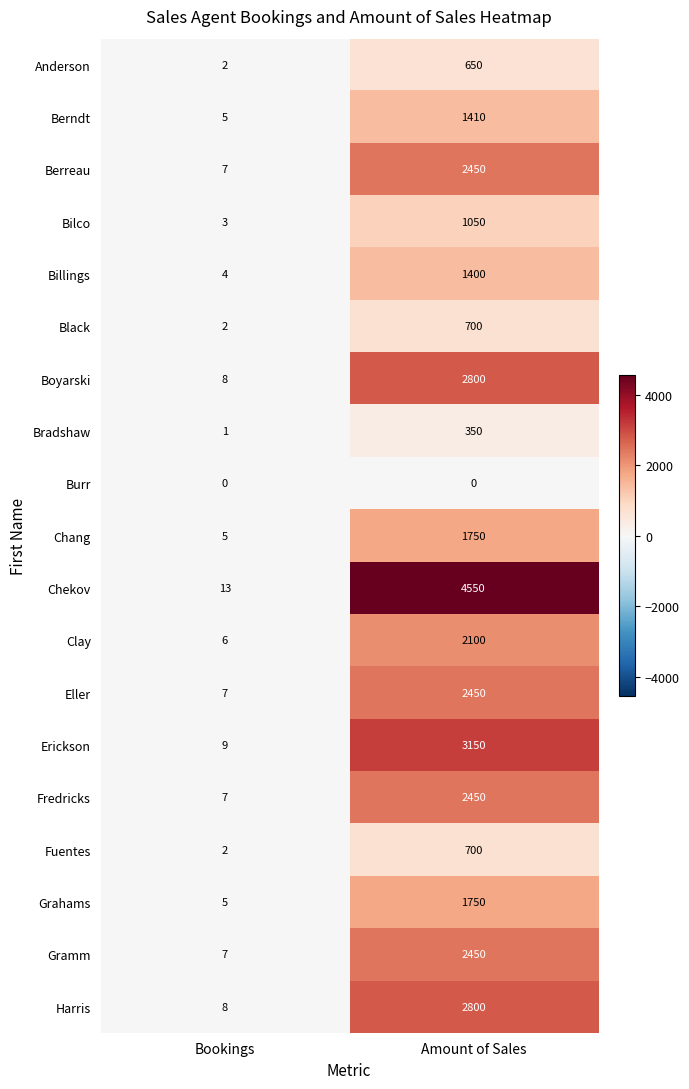

What is the sum of all Grahams values?

1755